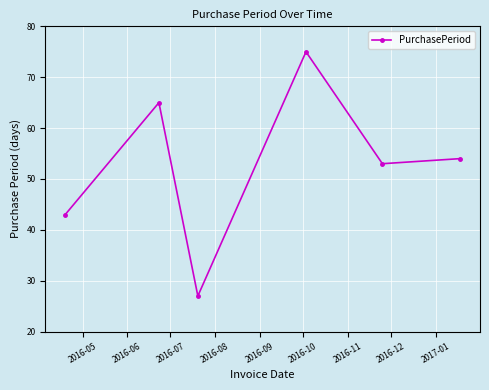

What is the difference between the second highest and minimum values?

38